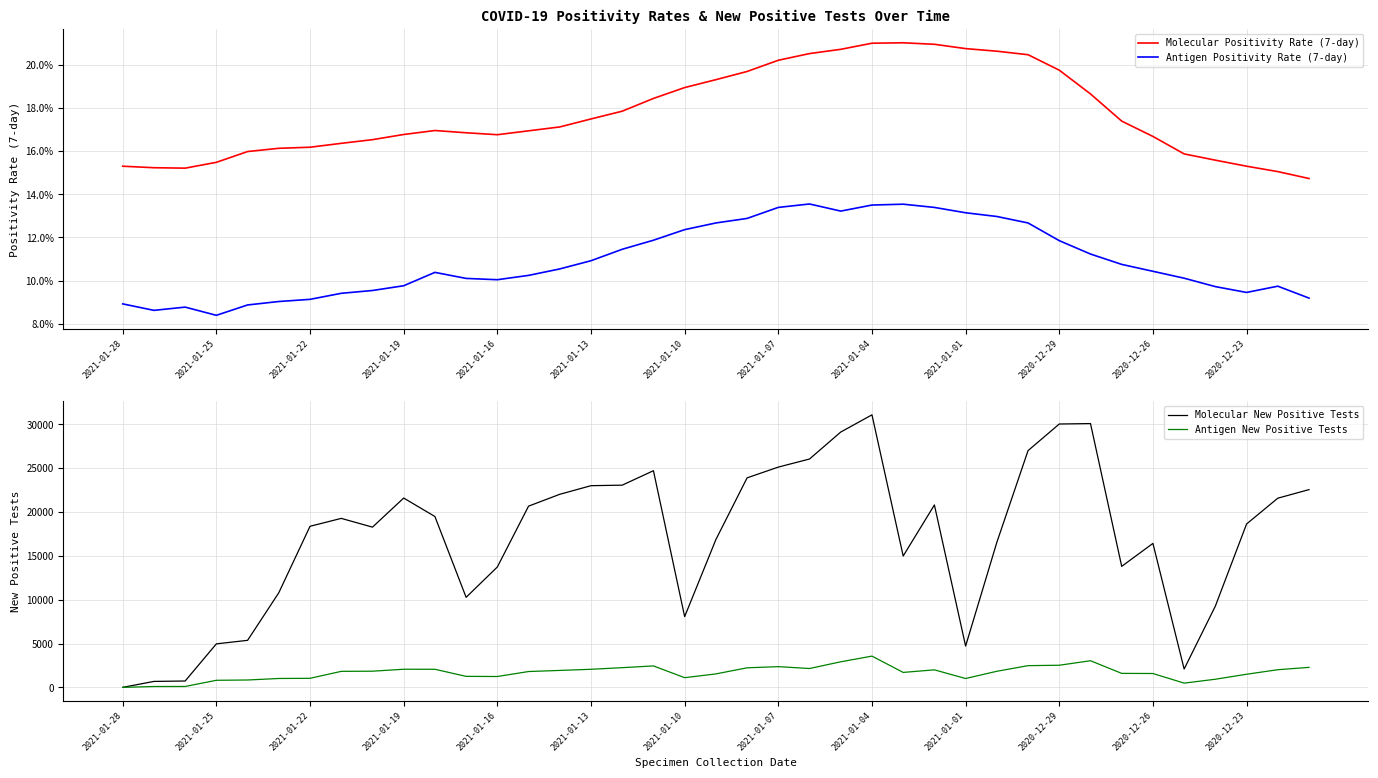

What is the spread (max minus min) of values at 13?

20664.9